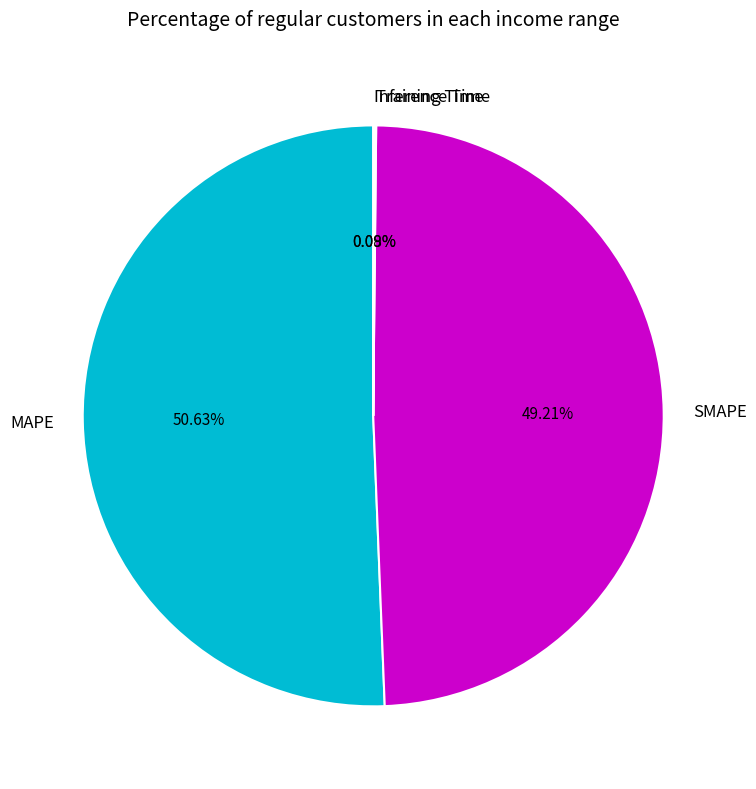

Which slice is the largest?

MAPE